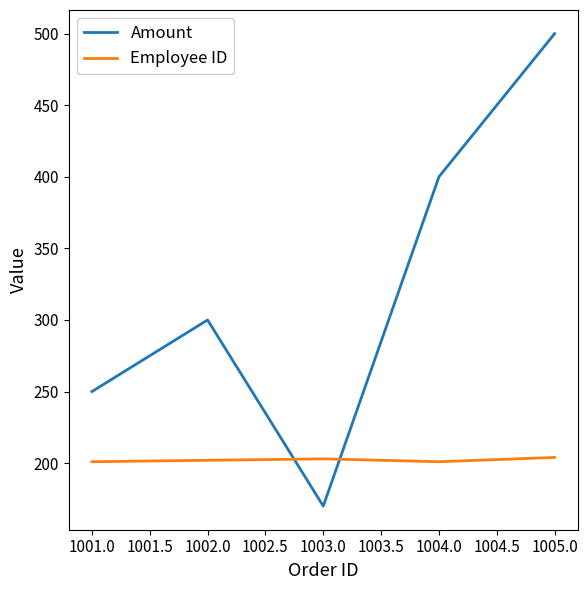

The Employee ID series shows 201 at 1004.0. True or false?

True